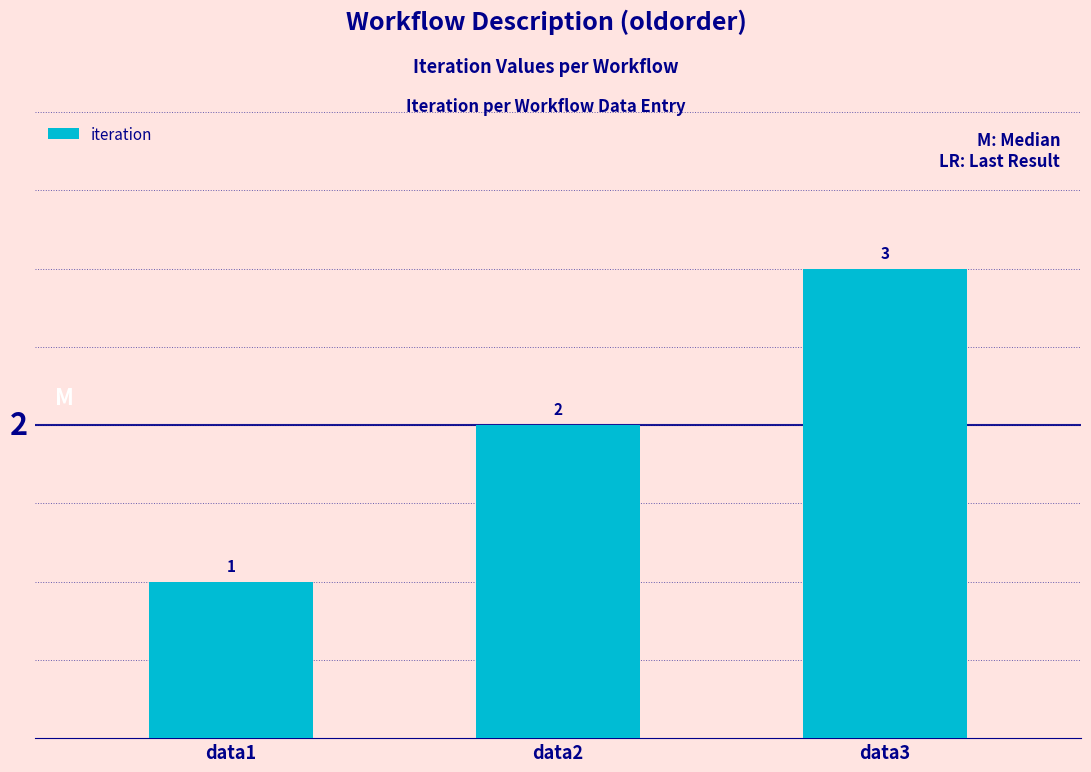

Where is the data nearest to the value 2?

data2